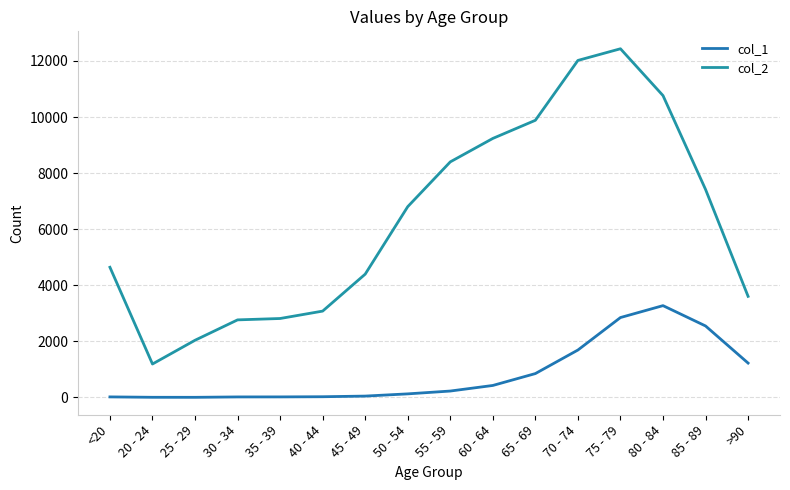

Is the value of col_2 at 45 - 49 greater than the value of col_1 at 65 - 69?

Yes